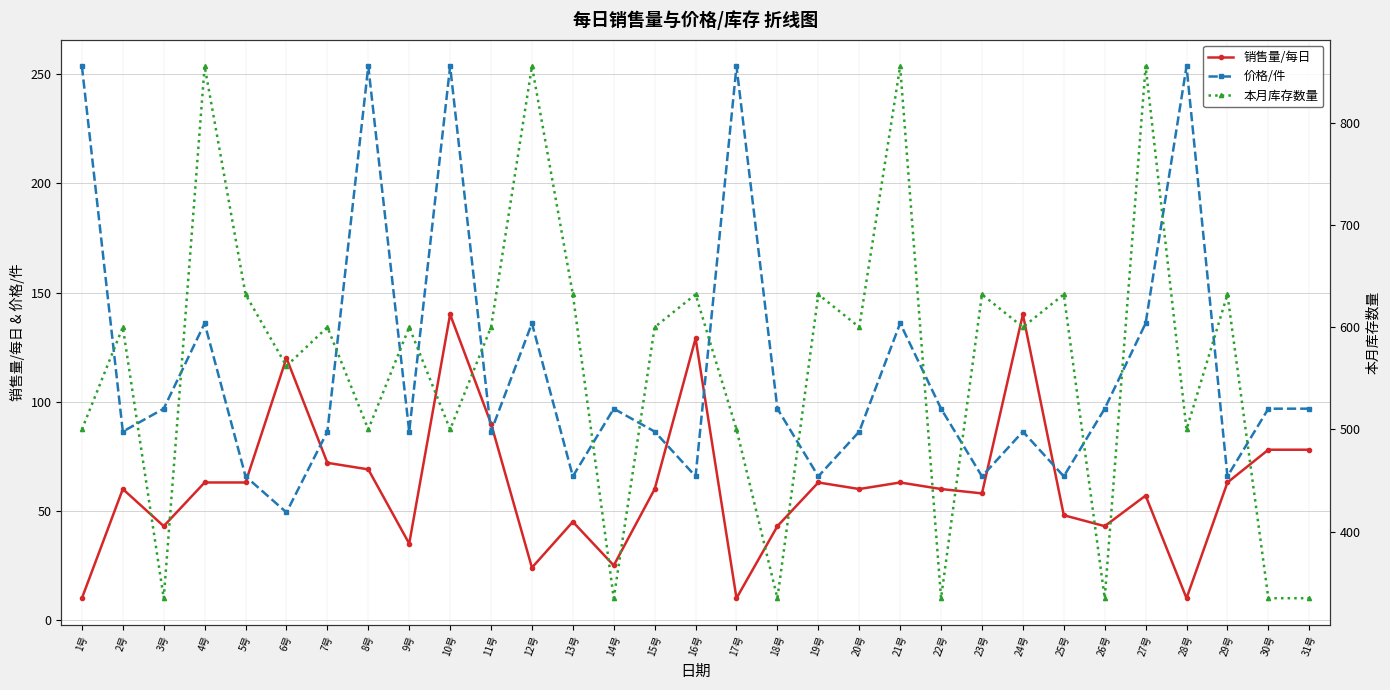

The value of 价格/件 at 30号 is 96.8. True or false?

True